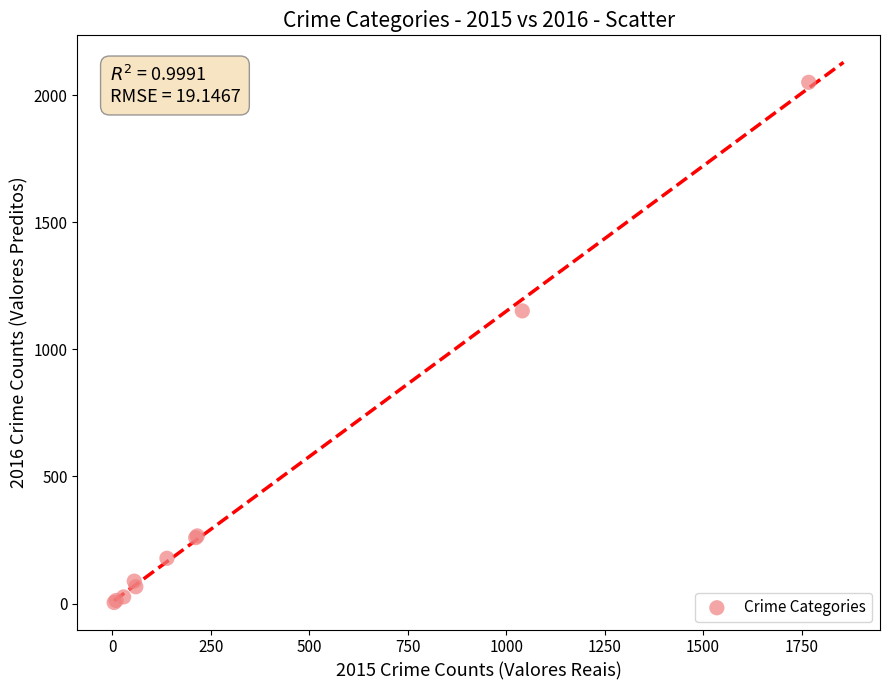

What Y value in the scatter plot is closest to 1027?

1151